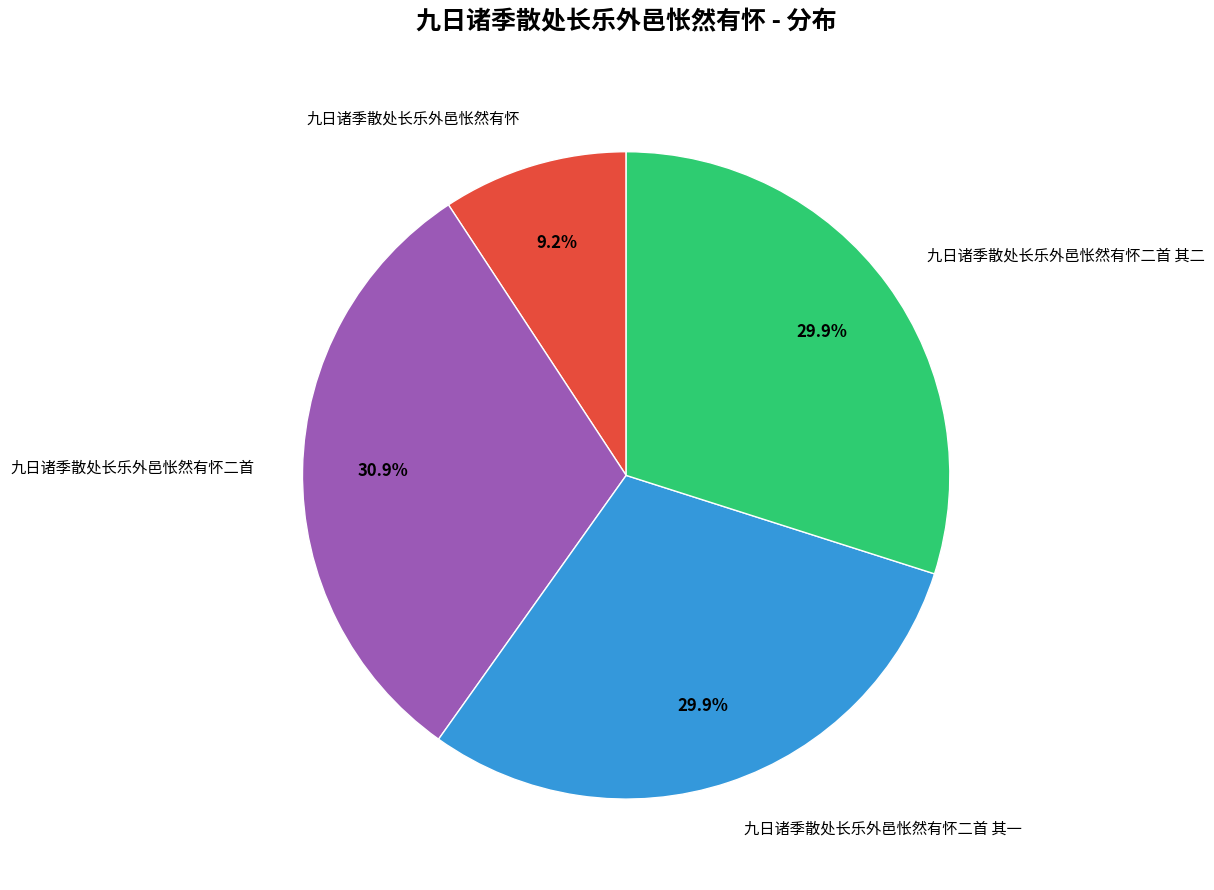

True or false: 九日诸季散处长乐外邑怅然有怀二首 其一 accounts for 15% of the total.

False